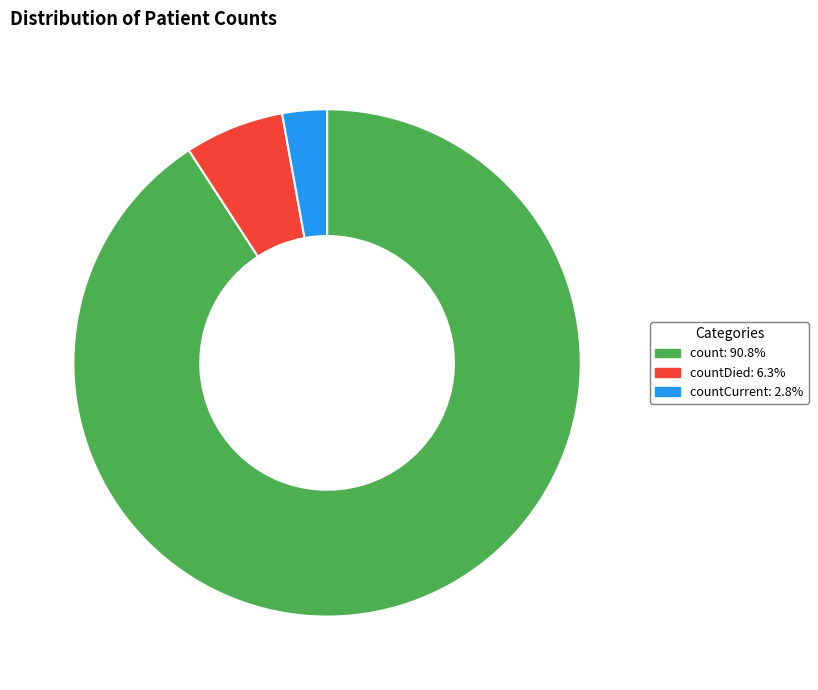

Is there any slice that represents more than half of the pie?

Yes